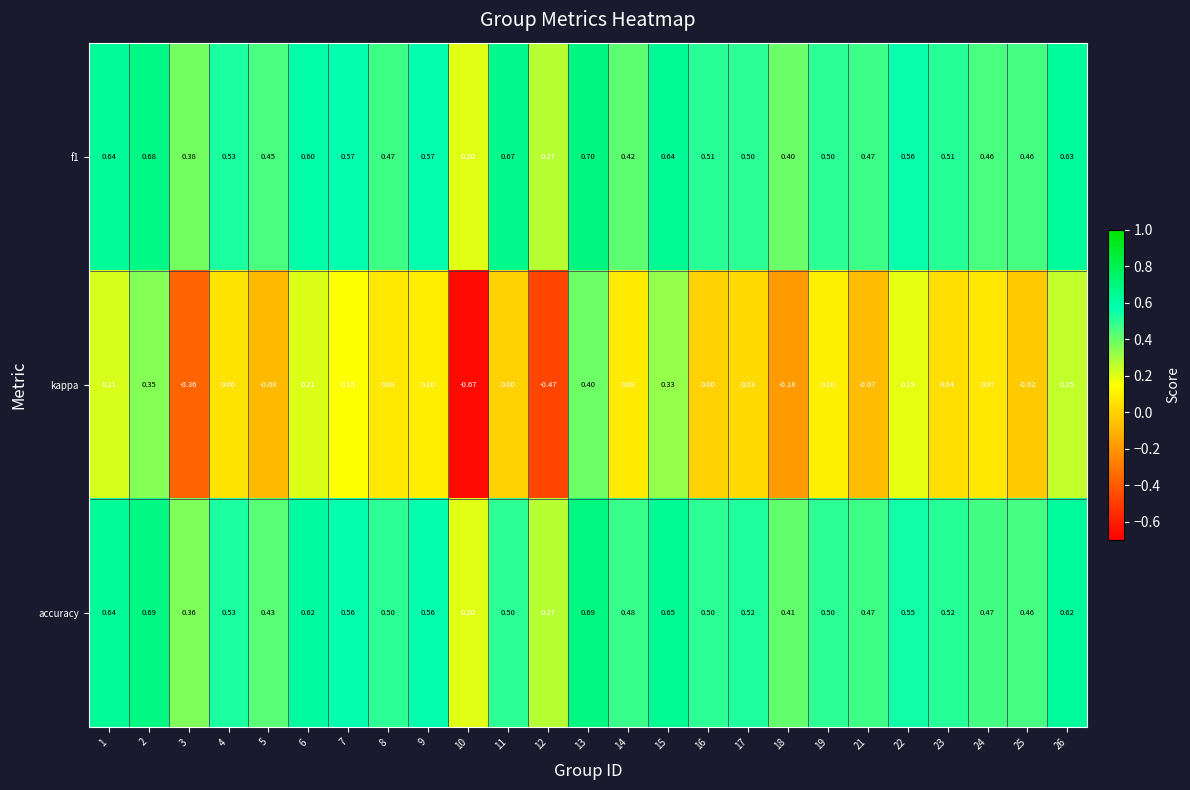

Is the value of kappa at 15 greater than the value of accuracy at 17?

No